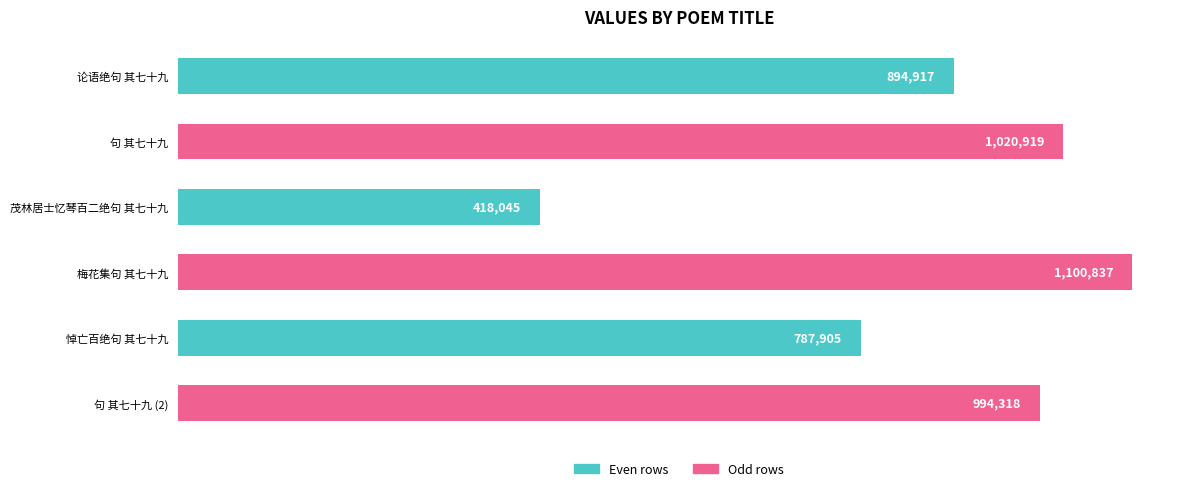

Does the chart contain any negative values?

No